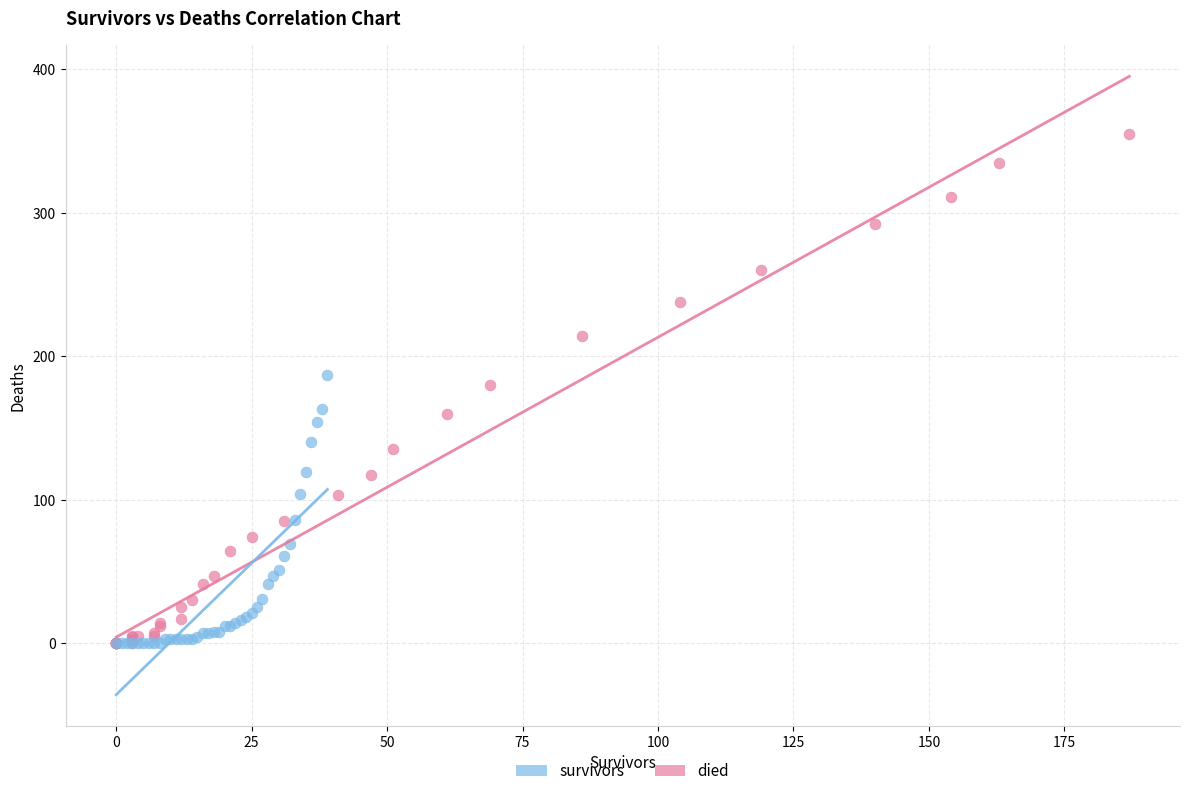

Which series has the largest Y range (max minus min)?

died